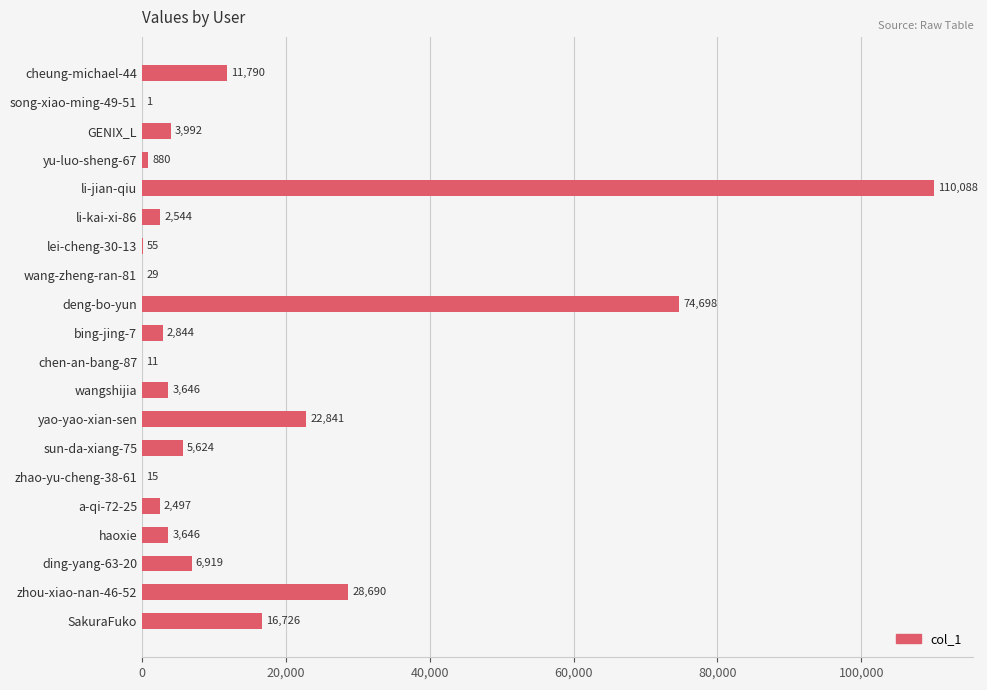

What is the change in value from li-kai-xi-86 to ding-yang-63-20?

+4375